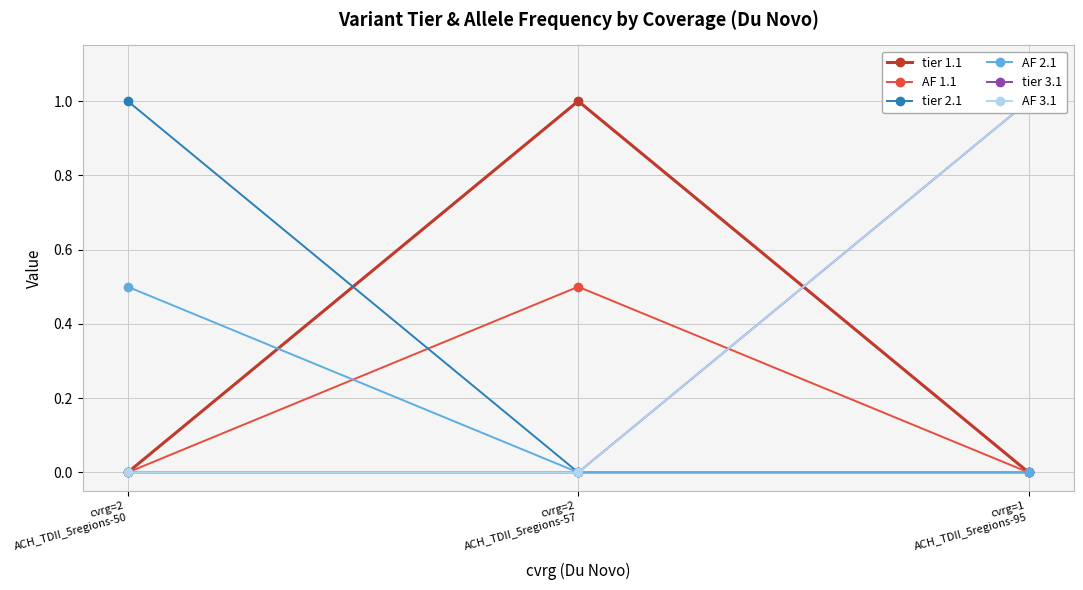

The value of tier 1.1 at cvrg=2
ACH_TDII_5regions-50 is 0.3. True or false?

False